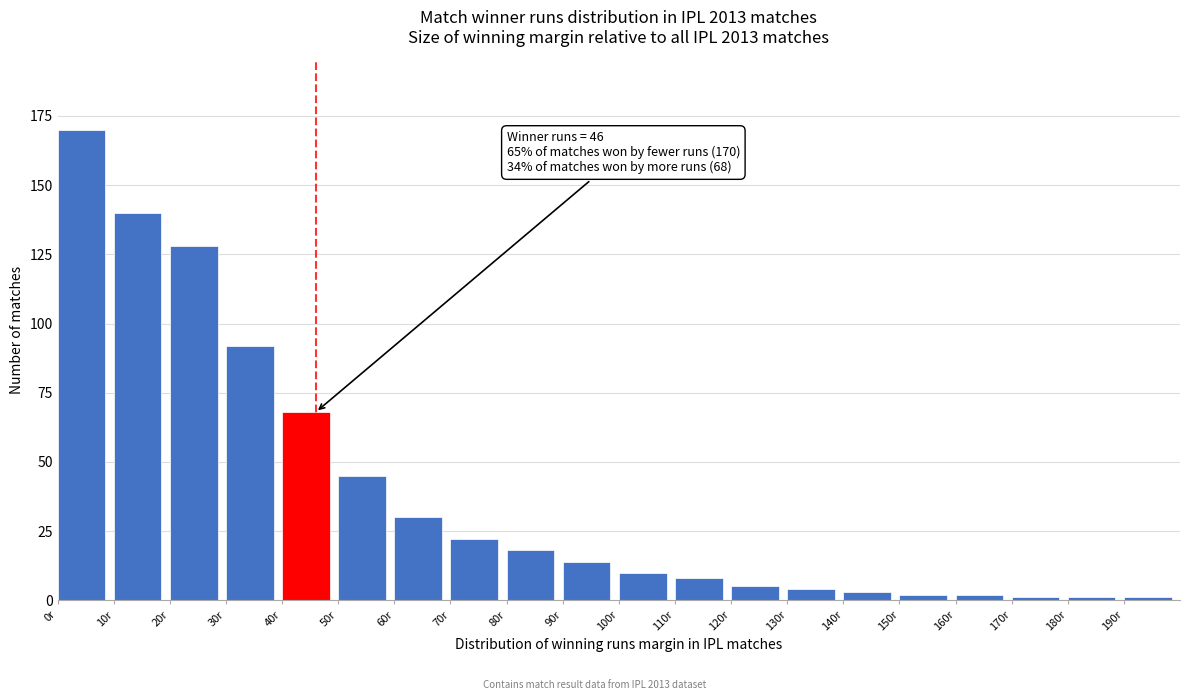

Reading left to right, extract all data points from this chart.

170	140	128	92	68	45	30	22	18	14	10	8	5	4	3	2	2	1	1	1